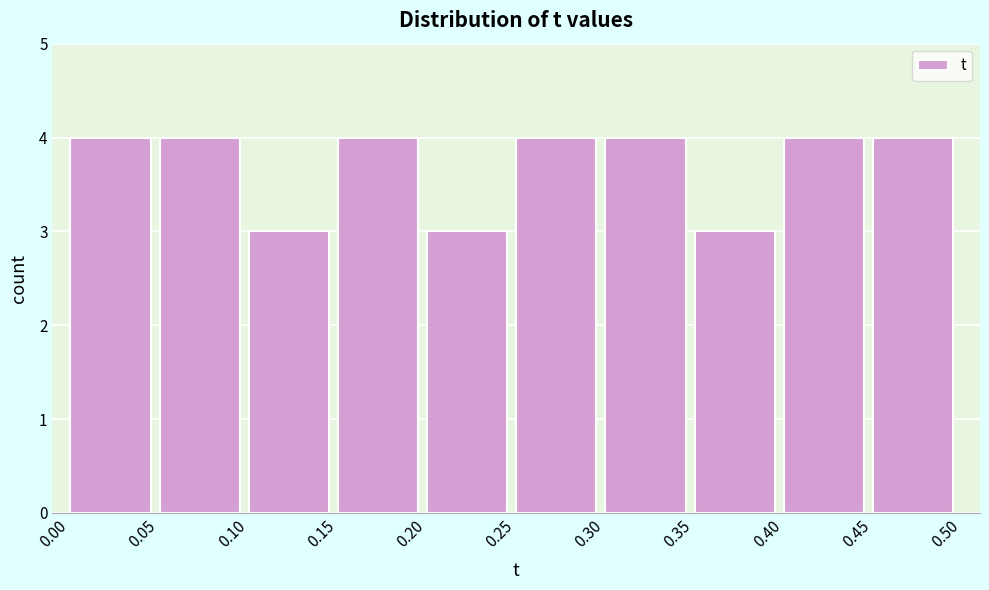

Reading left to right, list every bar in this chart as the range it spans on the x-axis followed by its height. The values are not printed on the chart, so give them approximately, as read against the axis.

0.00 to 0.05: 4
0.05 to 0.10: 4
0.10 to 0.15: 3
0.15 to 0.20: 4
0.20 to 0.25: 3
0.25 to 0.30: 4
0.30 to 0.35: 4
0.35 to 0.40: 3
0.40 to 0.45: 4
0.45 to 0.50: 4